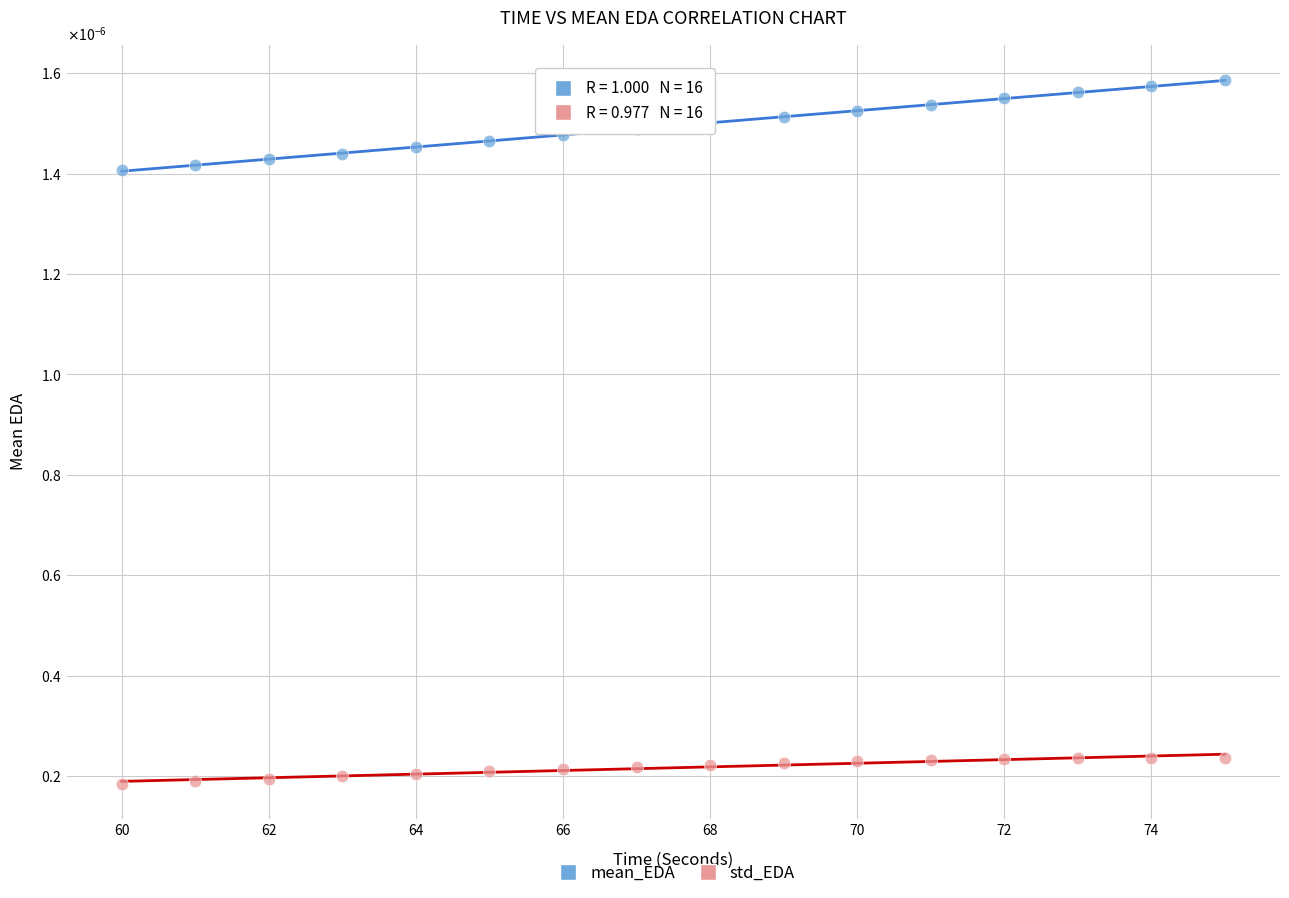

Which series has the largest Y range (max minus min)?

mean_EDA